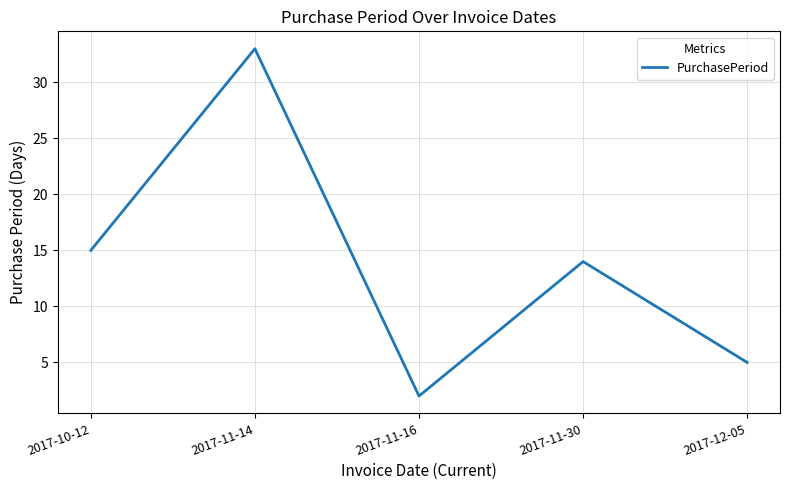

Rank the categories by value from lowest to highest.

2017-11-16, 2017-12-05, 2017-11-30, 2017-10-12, 2017-11-14